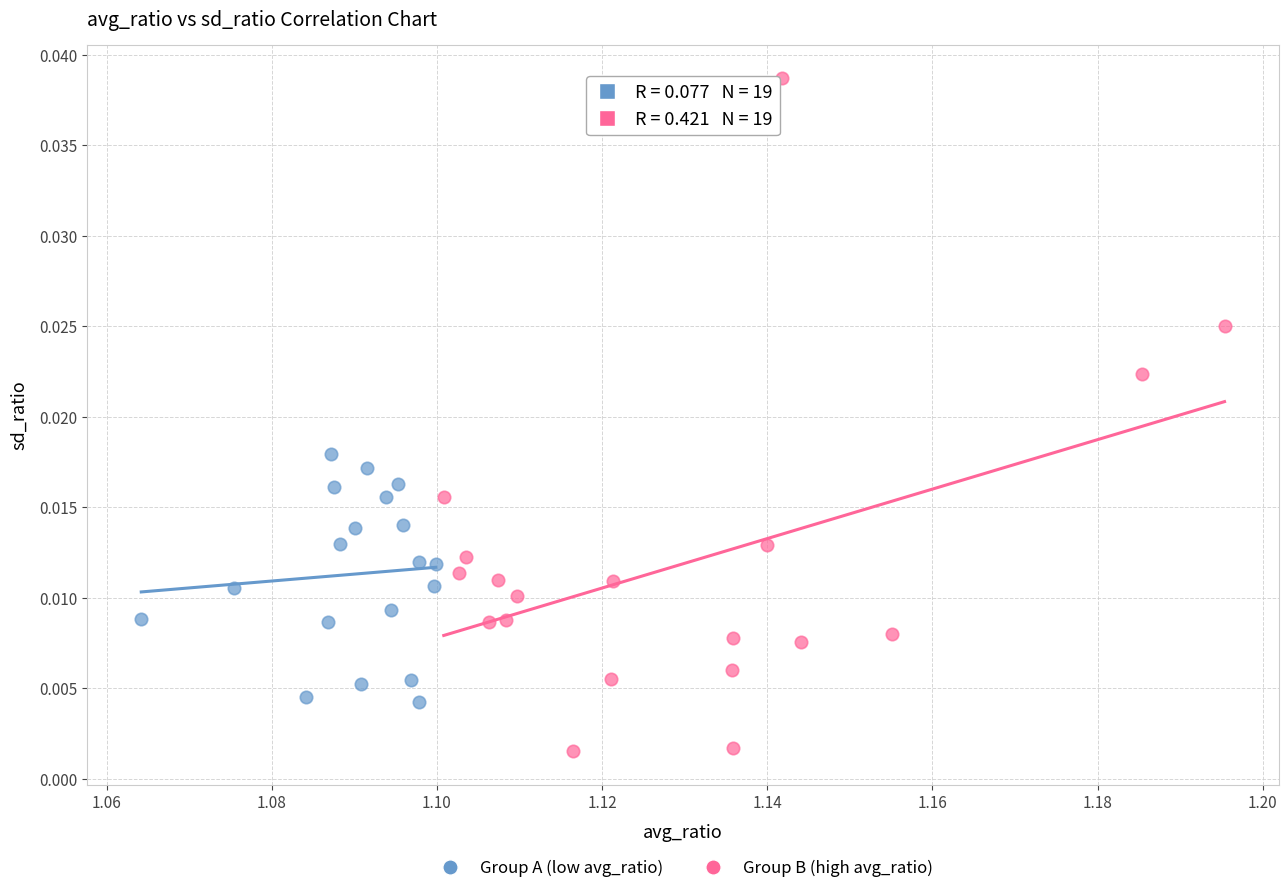

Which series contains the lowest Y value?

Group B (high avg_ratio)